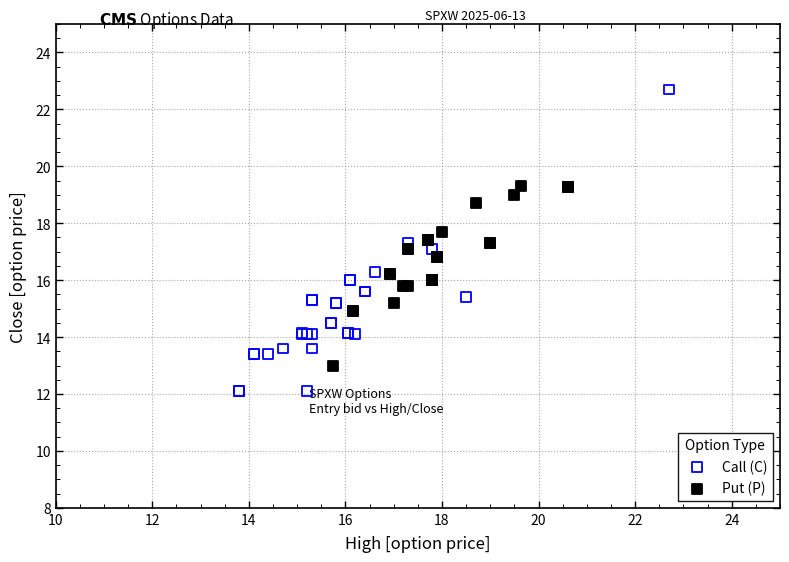

Which series has the widest spread of Y values?

Call (C)